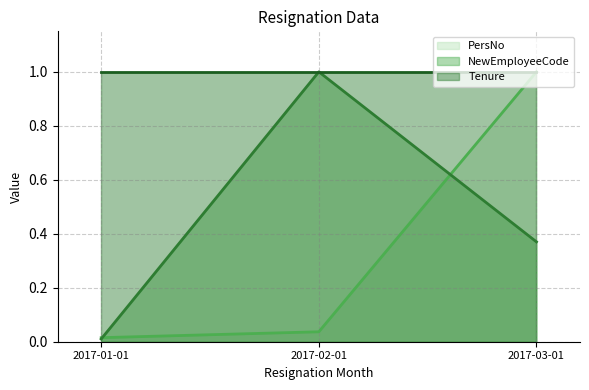

What is the sum of the NewEmployeeCode values at 2017-03-01 and 2017-01-01?

0.4